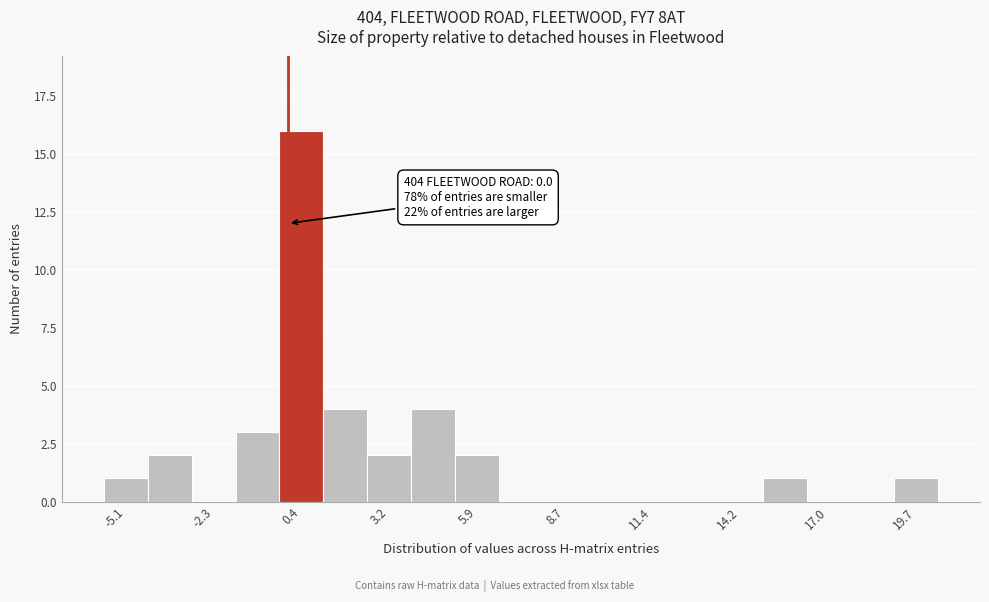

Read against the x-axis, roughly where is the centre of the tallest bar?

0.5